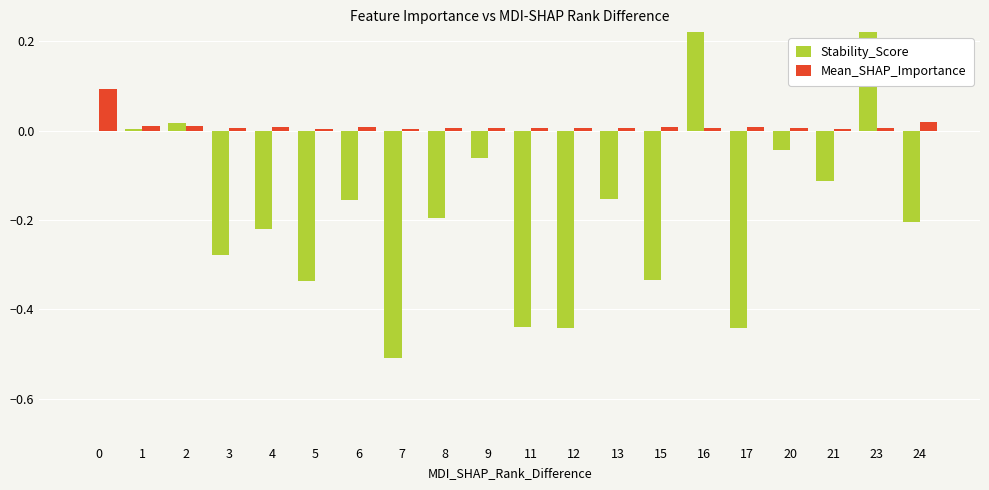

The value of Mean_SHAP_Importance at 16 is 0.0. True or false?

False